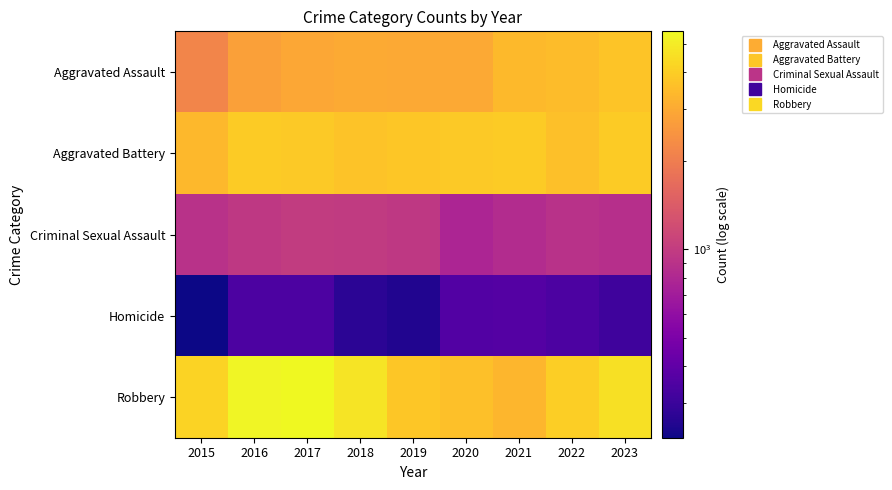

Reading left to right, list all the values displayed in this chart.

Aggravated Assault: 2015=2160	2016=2780	2017=2923	2018=3009	2019=2970	2020=2985	2021=3413	2022=3486	2023=3719
Aggravated Battery: 2015=3355	2016=3931	2017=3889	2018=3680	2019=3789	2020=3876	2021=3903	2022=3584	2023=3905
Criminal Sexual Assault: 2015=892	2016=955	2017=999	2018=989	2019=962	2020=778	2021=832	2022=891	2023=869
Homicide: 2015=228	2016=341	2017=342	2018=269	2019=252	2020=360	2021=362	2022=342	2023=311
Robbery: 2015=4174	2016=5312	2017=5513	2018=4719	2019=3756	2020=3572	2021=3351	2022=4011	2023=4587